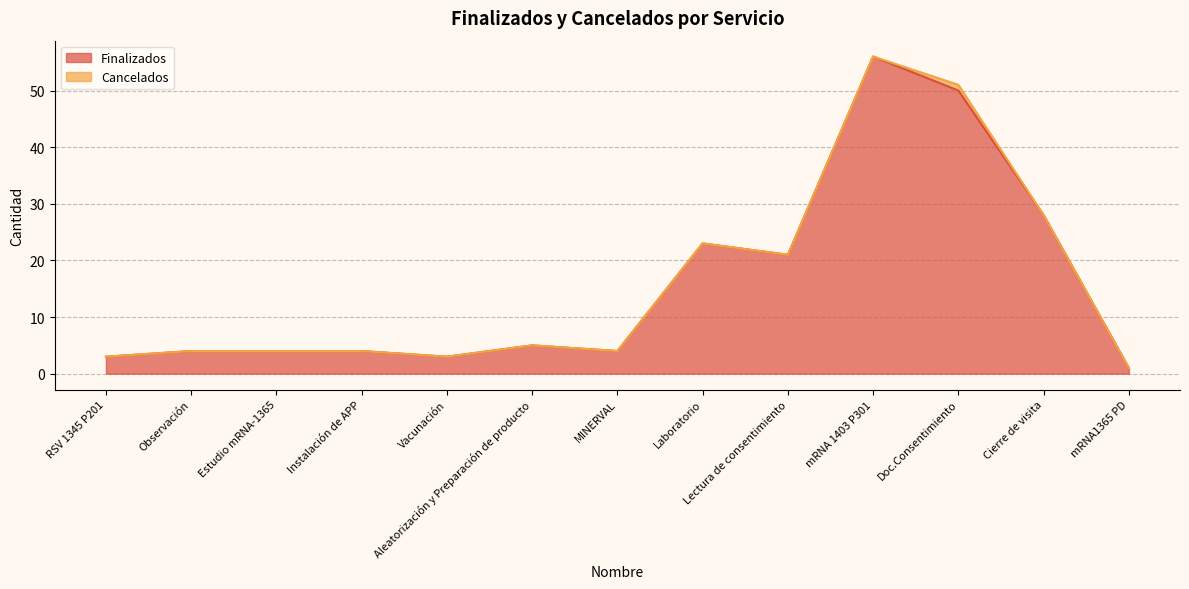

Is it true that the value at Vacunación is 3?

True